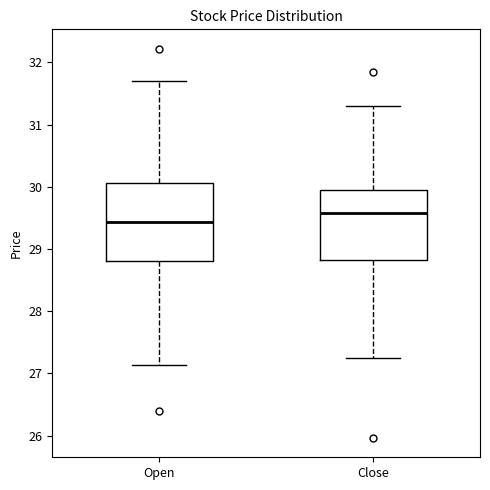

Which box's median line is the highest?

Close